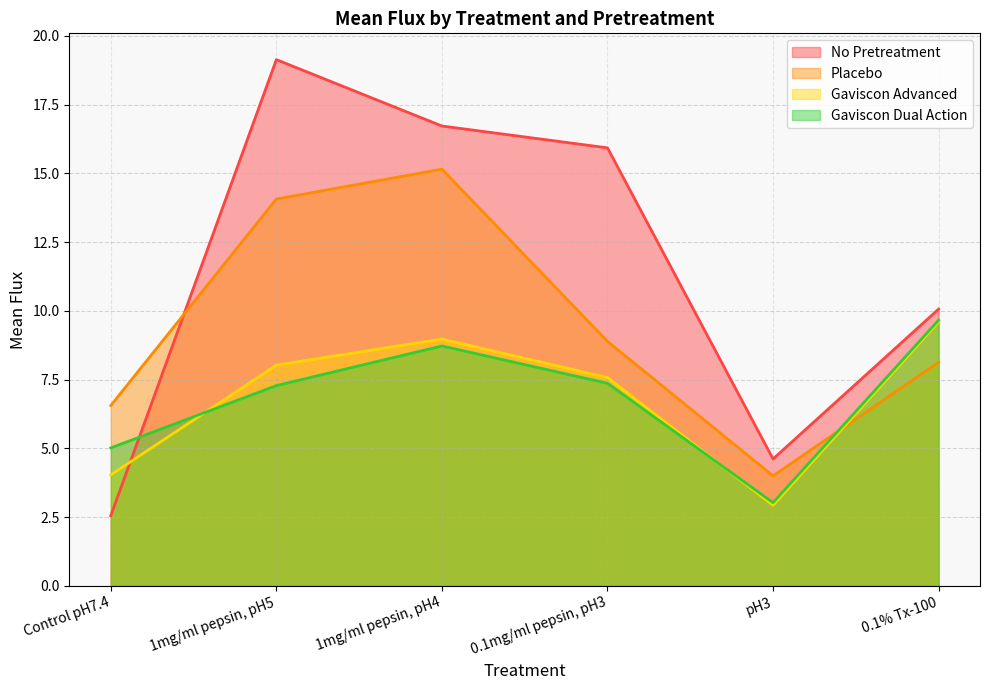

Between 1mg/ml pepsin, pH5 and pH3, which series saw the biggest shift?

No Pretreatment